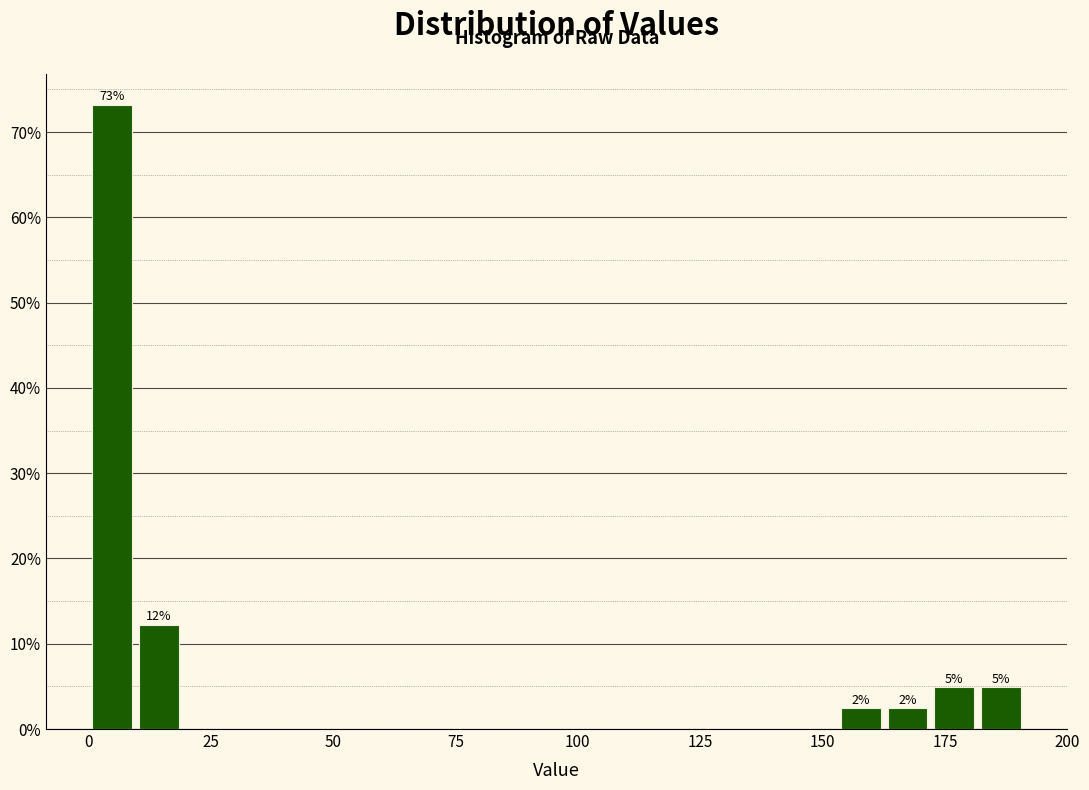

Around what value on the x-axis is the tallest bar? Give the approximate position of its centre, as read against the axis.

5